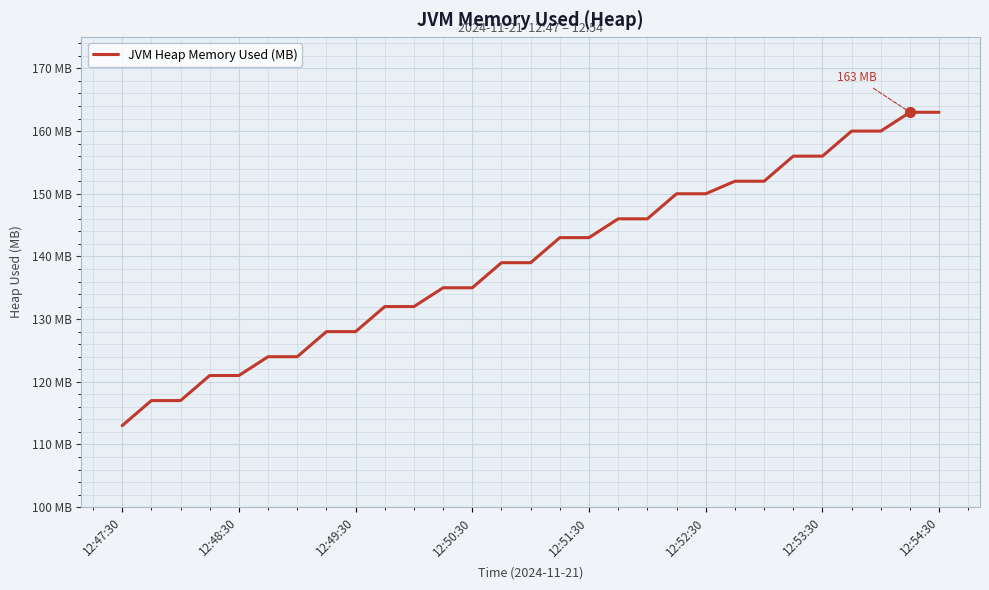

Does the chart display data point markers on the line(s)?

No